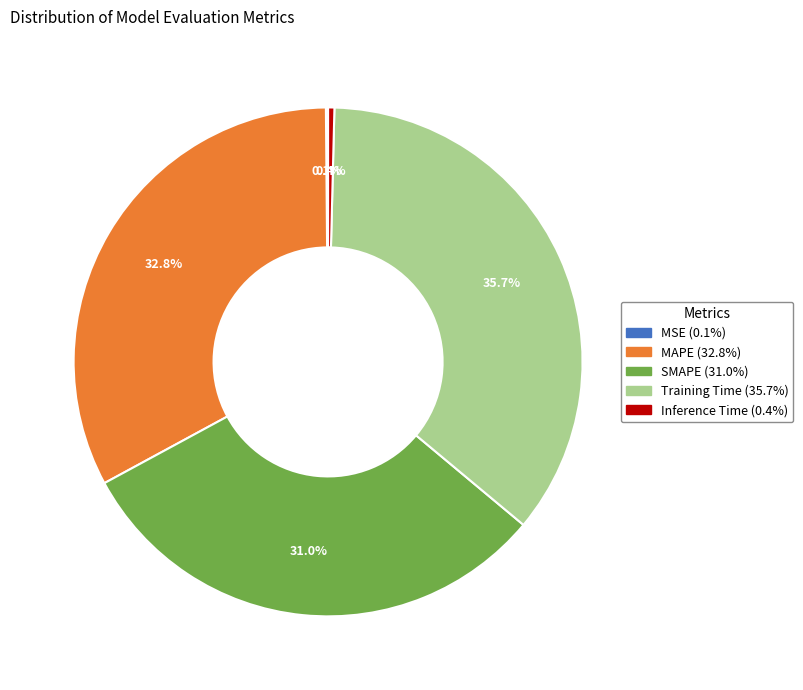

Which slice is the largest?

Training Time